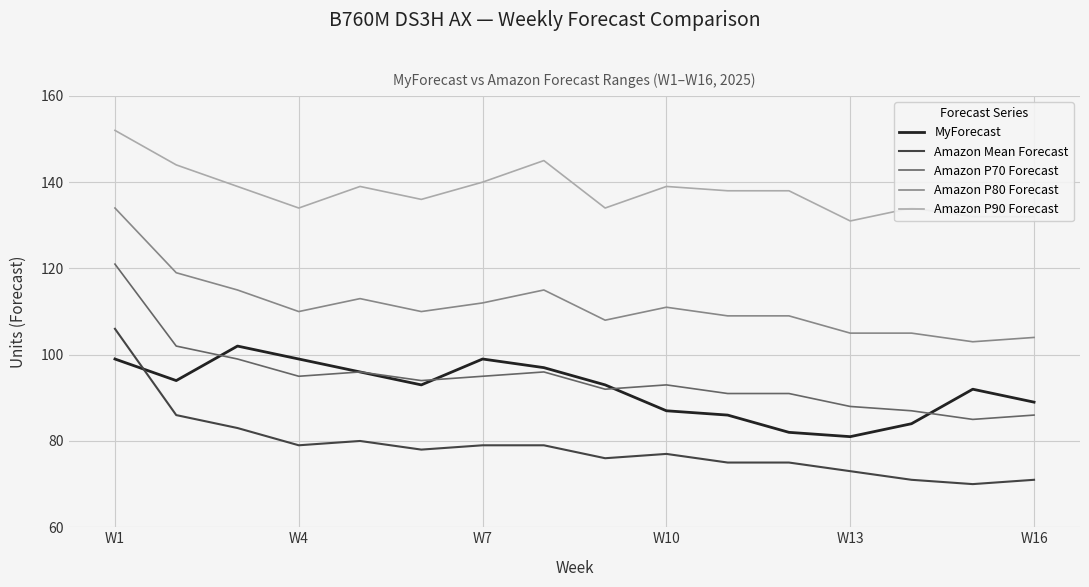

What is the highest value of the MyForecast series?

102